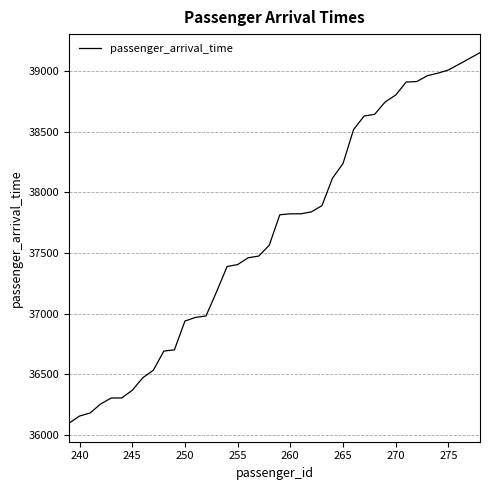

What is the greatest value displayed?

39150